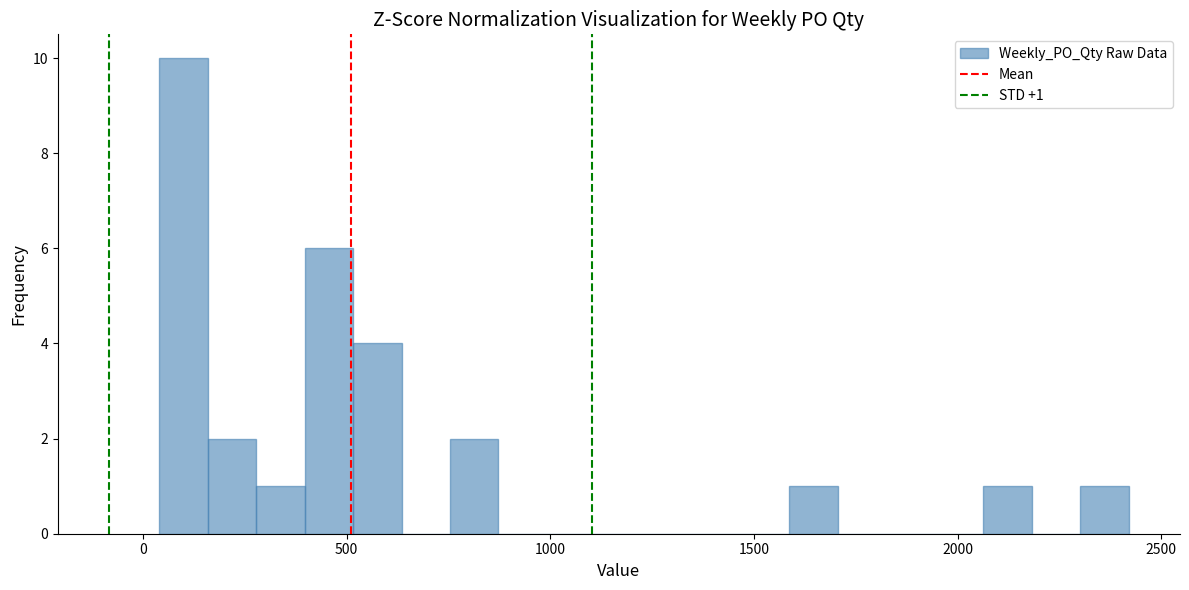

Around what value on the x-axis is the tallest bar? Give the approximate position of its centre, as read against the axis.

100